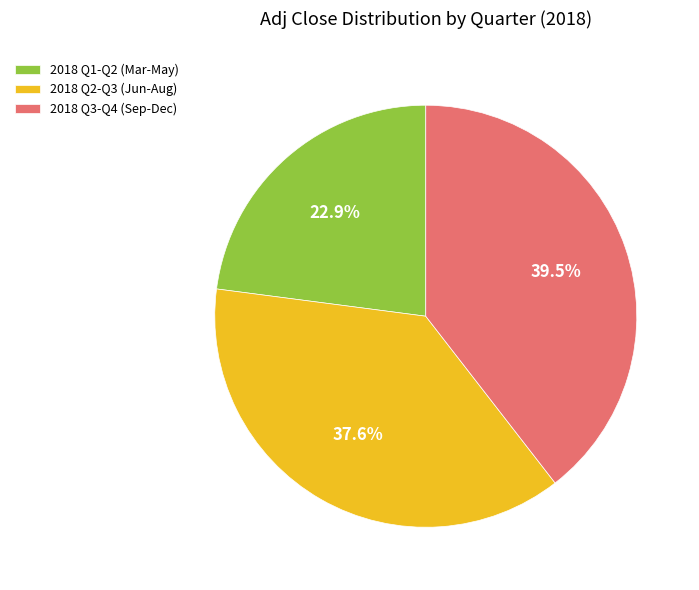

Which category has the biggest portion of the pie?

2018 Q3-Q4 (Sep-Dec)